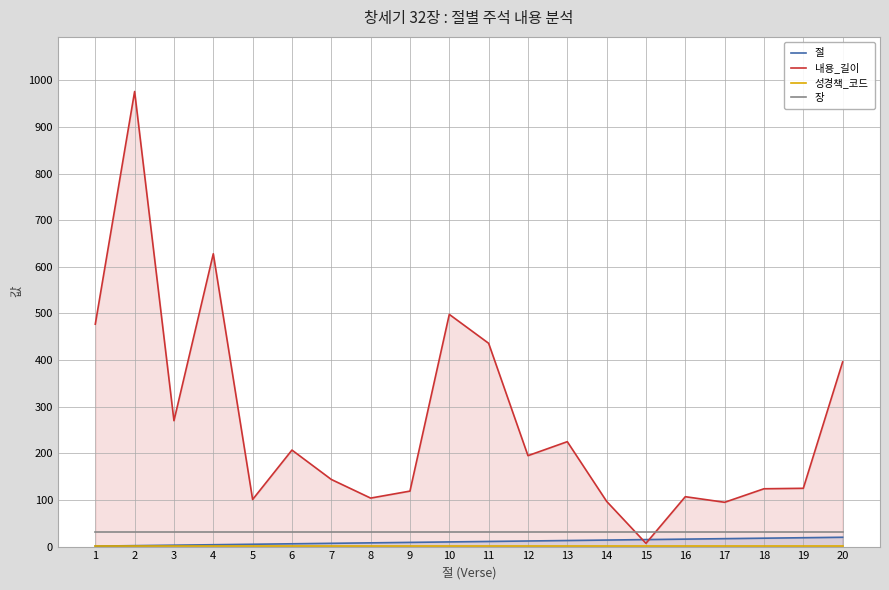

What is the value of the 성경책_코드 point at the 14th from the left?

1